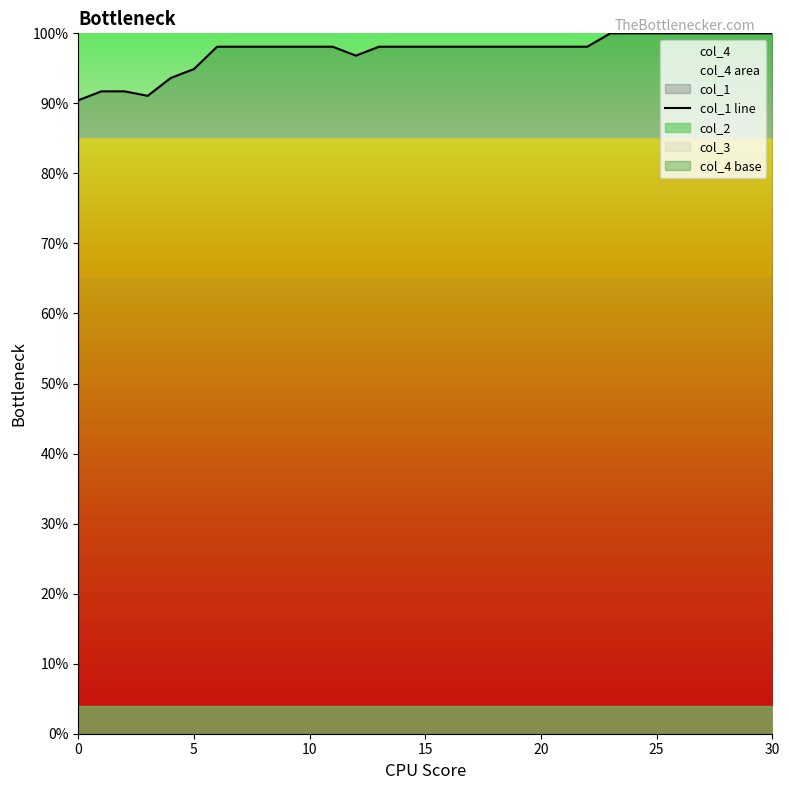

What is the highest value of the col_1 line series?

100.0